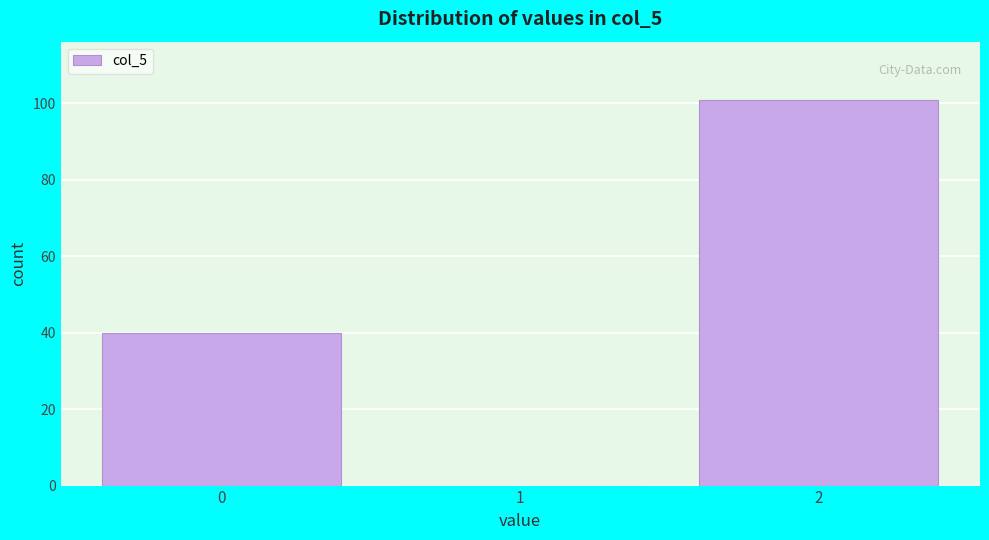

Reading left to right, transcribe all the data shown in this chart.

0=40	1=0	2=101